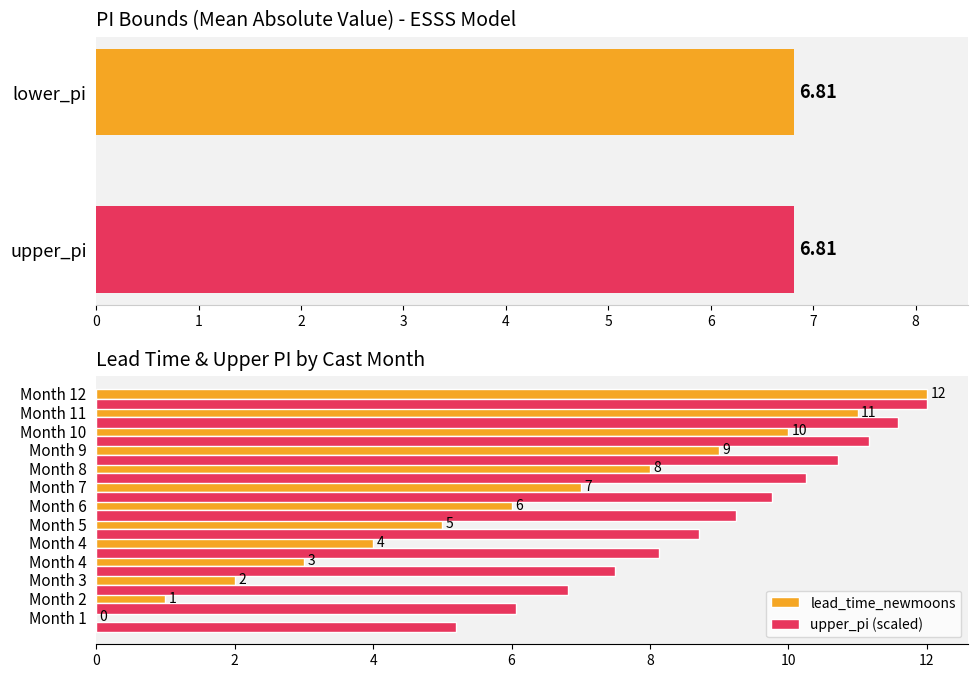

What is the value of the lead_time_newmoons bar at the 4th from the left?

3.0